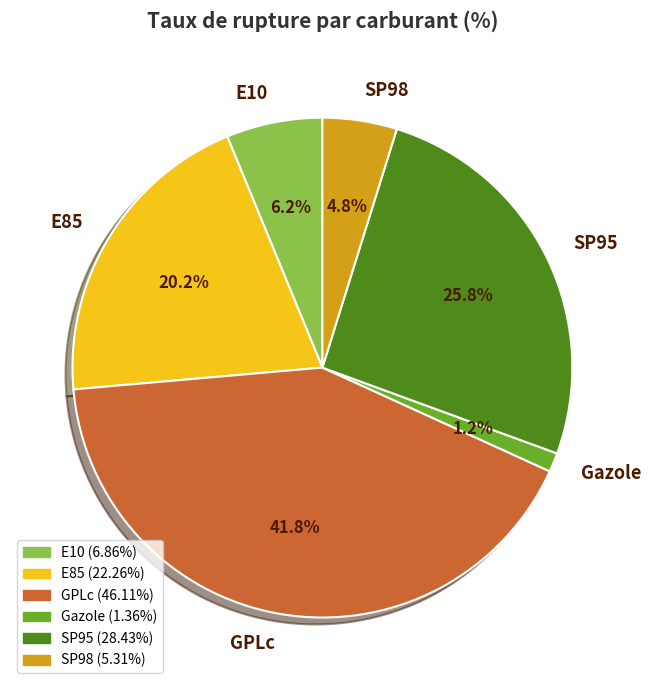

To the nearest percent, what percentage of the pie is E10?

6%